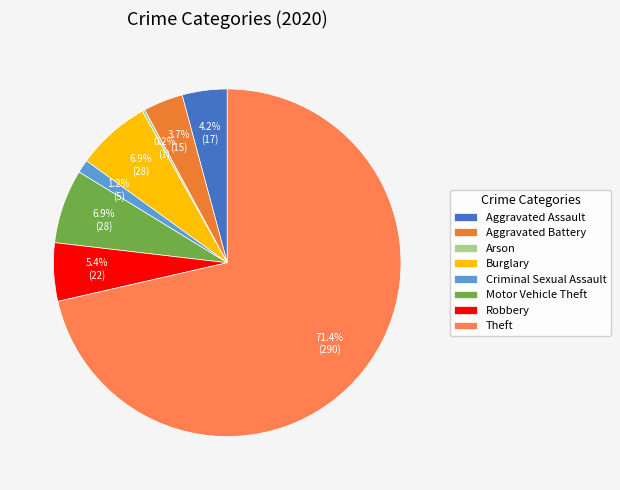

What percentage is NOT represented by Burglary?

93.1%